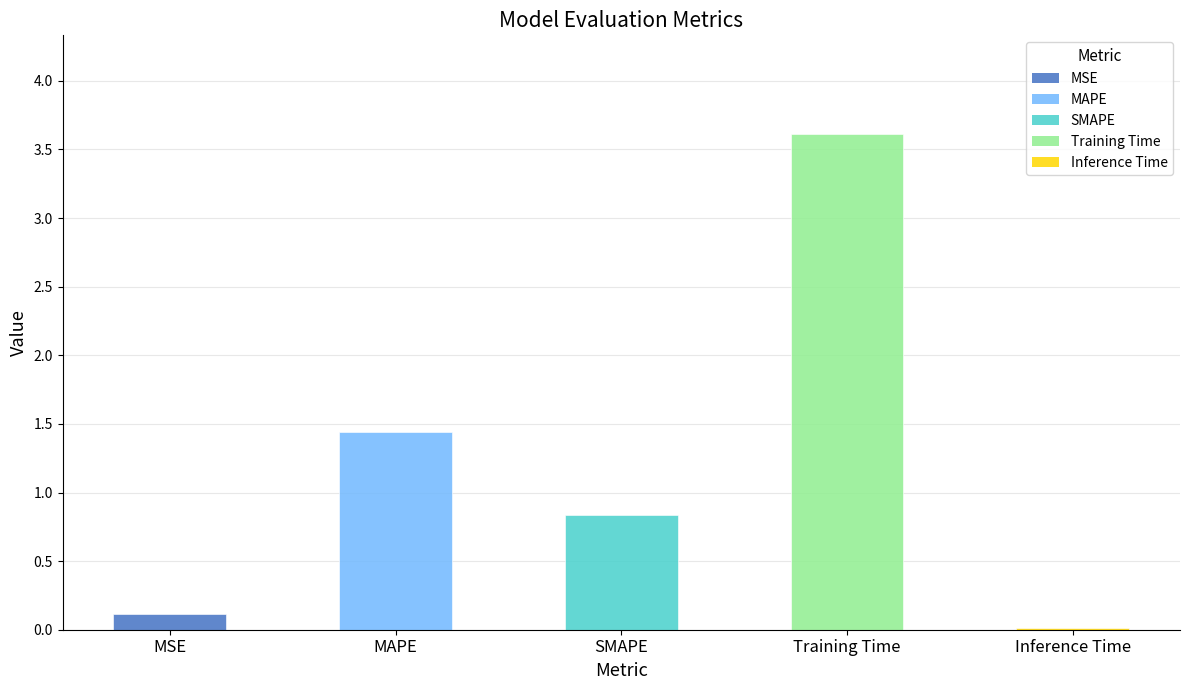

What is the value of the 2nd bar from the left?

1.4